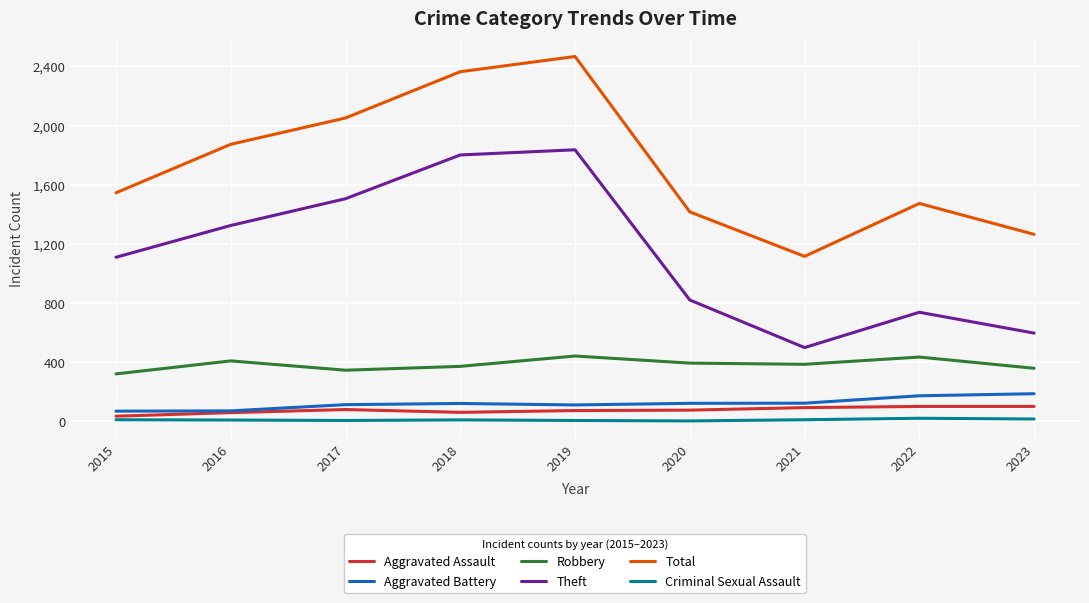

Does the chart display data point markers on the line(s)?

No